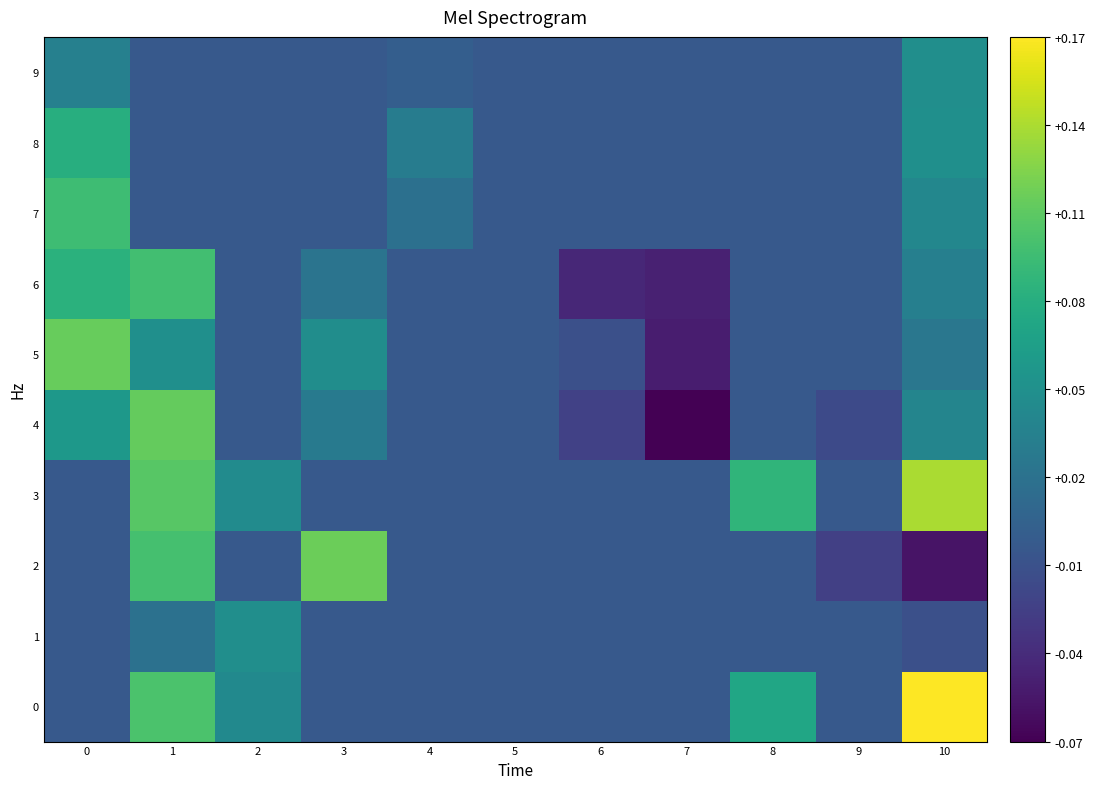

Rank the series by their maximum value, from highest to lowest.

0, 3, 2, 5, 4, 6, 7, 8, 9, 1